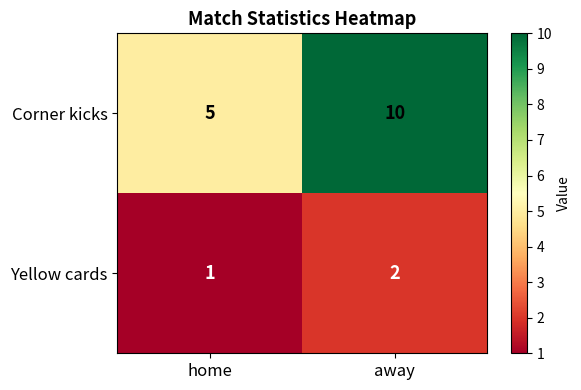

The value of Yellow cards at away is 2. True or false?

True